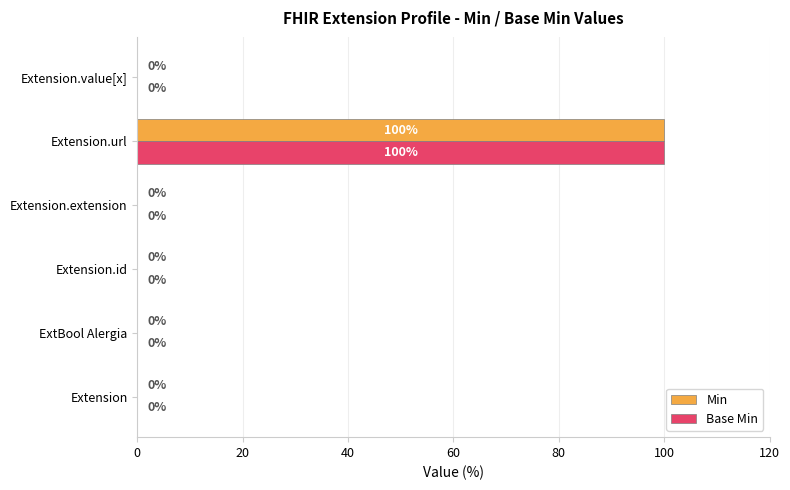

Is it true that Min equals 100 at Extension.url?

True